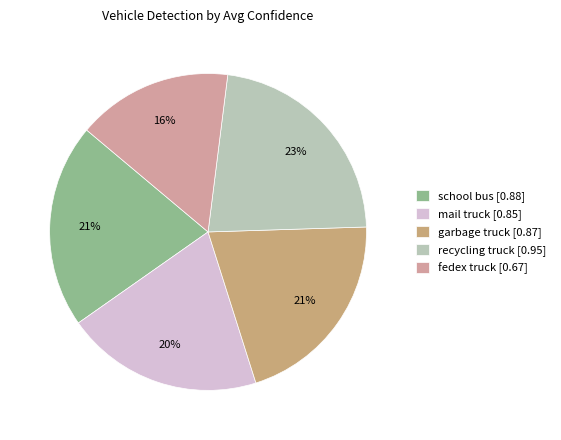

Between fedex truck and recycling truck, which is larger?

recycling truck